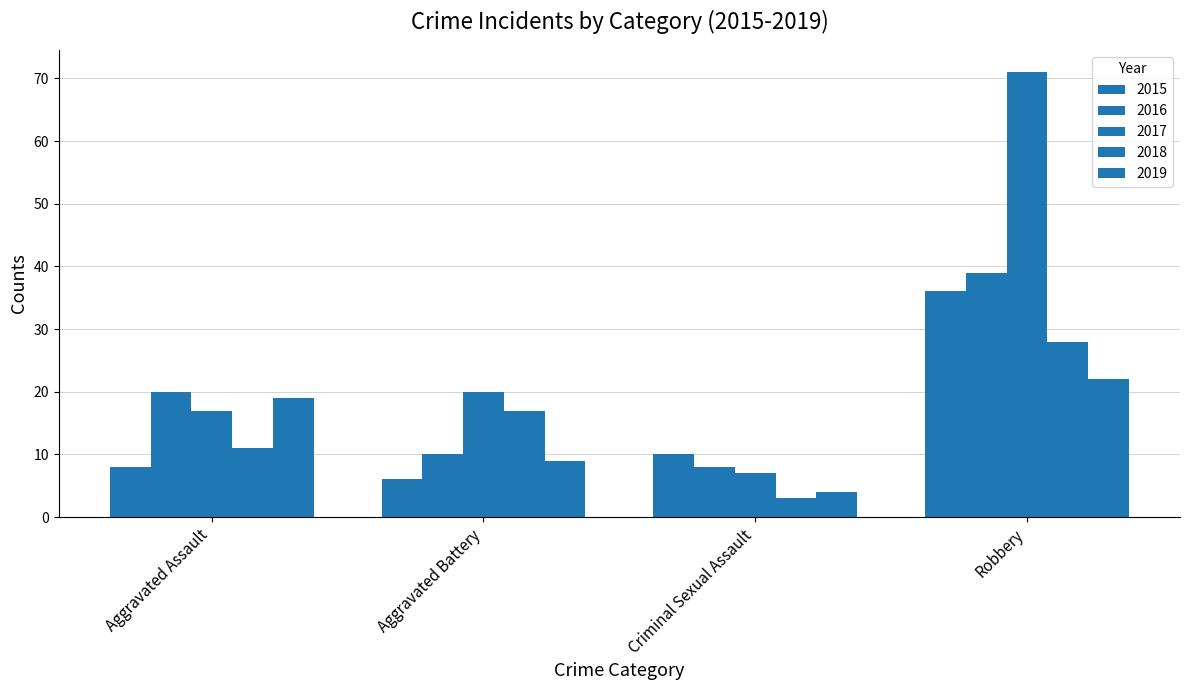

Does the chart contain any negative values?

No